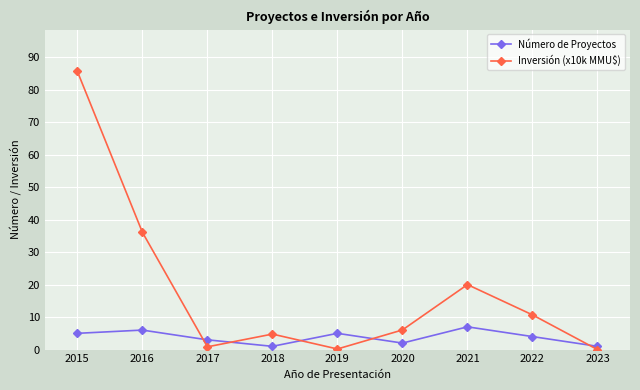

After their last crossing, which series has the higher values: Inversión (x10k MMU$) or Número de Proyectos?

Número de Proyectos